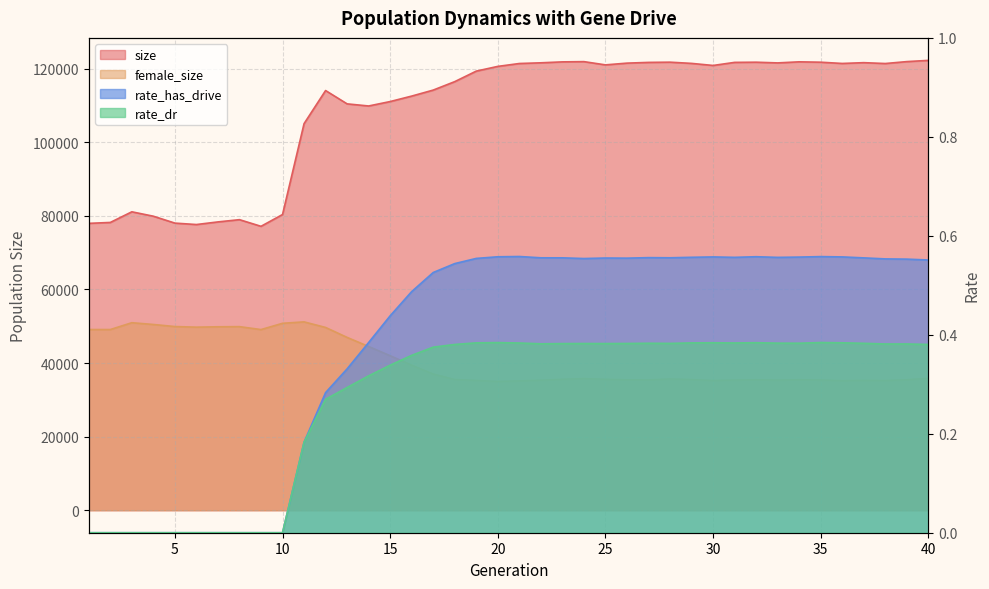

Reading left to right, transcribe all the data shown in this chart.

size: 1=77969.0	2=78217.0	3=81109.0	4=79911.0	5=78037.0	6=77649.0	7=78362.0	8=78973.0	9=77166.0	10=80369.0	11=105070.0	12=114067.0	13=110445.0	14=109872.0	15=111075.0	16=112561.0	17=114193.0	18=116490.0	19=119350.0	20=120631.0	21=121415.0	22=121605.0	23=121860.0	24=121925.0	25=121043.0	26=121517.0	27=121716.0	28=121777.0	29=121447.0	30=120885.0	31=121721.0	32=121770.0	33=121579.0	34=121873.0	35=121770.0	36=121430.0	37=121645.0	38=121411.0	39=121933.0	40=122265.0
female_size: 1=49109.0	2=49108.0	3=50965.0	4=50483.0	5=49922.0	6=49757.0	7=49857.0	8=49897.0	9=49100.0	10=50805.0	11=51192.0	12=49677.0	13=46971.0	14=44503.0	15=41994.0	16=39417.0	17=37012.0	18=35530.0	19=35279.0	20=35009.0	21=35164.0	22=35334.0	23=35589.0	24=35785.0	25=35583.0	26=35457.0	27=35428.0	28=35672.0	29=35514.0	30=35255.0	31=35382.0	32=35476.0	33=35370.0	34=35484.0	35=35398.0	36=35208.0	37=35291.0	38=35242.0	39=35464.0	40=35861.0
rate_has_drive: 1=0.0	2=0.0	3=0.0	4=0.0	5=0.0	6=0.0	7=0.0	8=0.0	9=0.0	10=0.0	11=0.2	12=0.3	13=0.3	14=0.4	15=0.4	16=0.5	17=0.5	18=0.5	19=0.6	20=0.6	21=0.6	22=0.6	23=0.6	24=0.6	25=0.6	26=0.6	27=0.6	28=0.6	29=0.6	30=0.6	31=0.6	32=0.6	33=0.6	34=0.6	35=0.6	36=0.6	37=0.6	38=0.6	39=0.6	40=0.6
rate_dr: 1=0.0	2=0.0	3=0.0	4=0.0	5=0.0	6=0.0	7=0.0	8=0.0	9=0.0	10=0.0	11=0.2	12=0.3	13=0.3	14=0.3	15=0.3	16=0.4	17=0.4	18=0.4	19=0.4	20=0.4	21=0.4	22=0.4	23=0.4	24=0.4	25=0.4	26=0.4	27=0.4	28=0.4	29=0.4	30=0.4	31=0.4	32=0.4	33=0.4	34=0.4	35=0.4	36=0.4	37=0.4	38=0.4	39=0.4	40=0.4